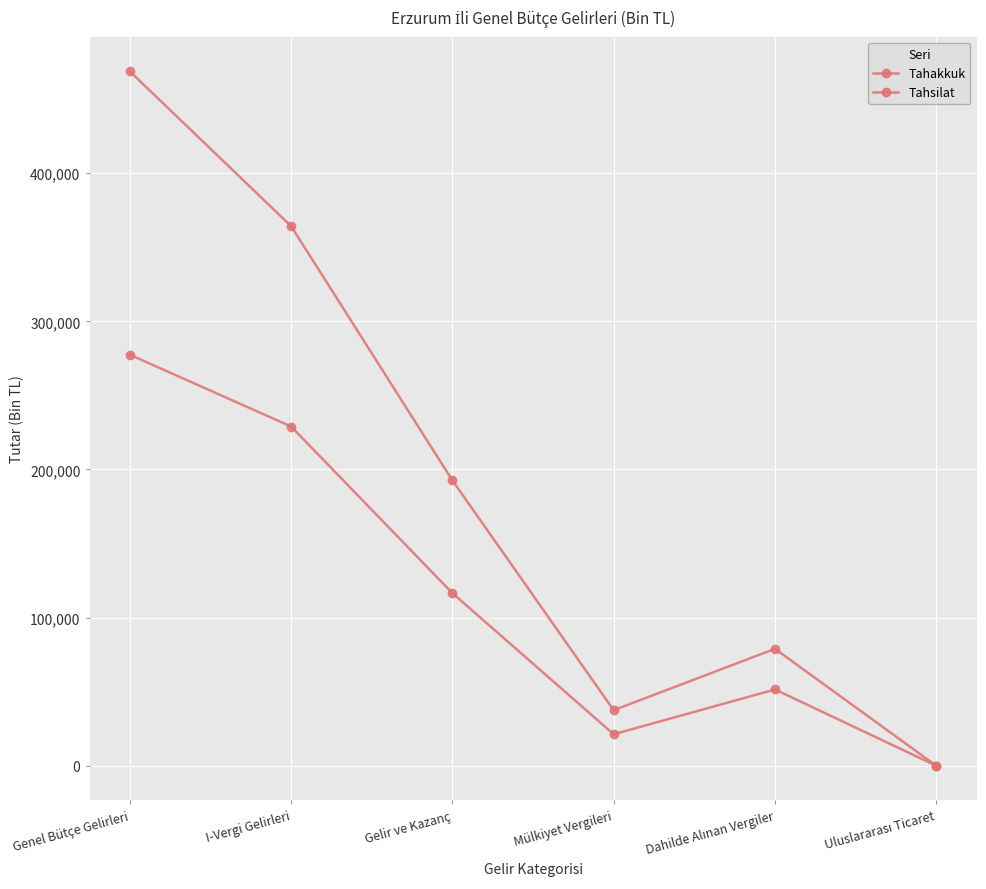

Reading left to right, extract all data points from this chart.

Tahakkuk: 468753	364250	192614	37486	78934	3
Tahsilat: 277473	228998	116524	21233	51483	3